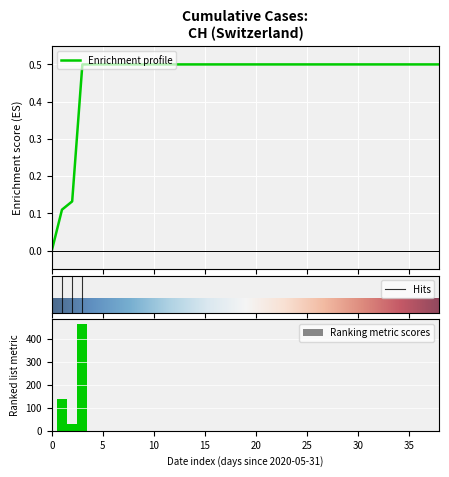

What is the highest value of the Enrichment profile series?

0.5